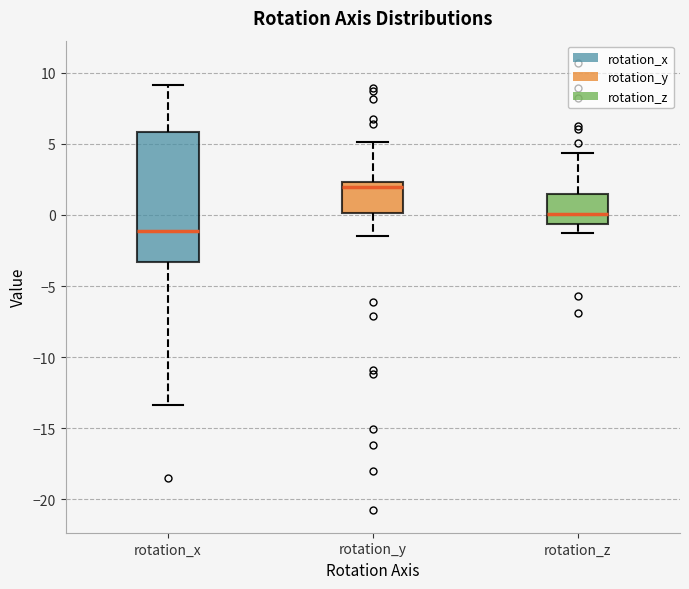

Which box's median line is the lowest?

rotation_x